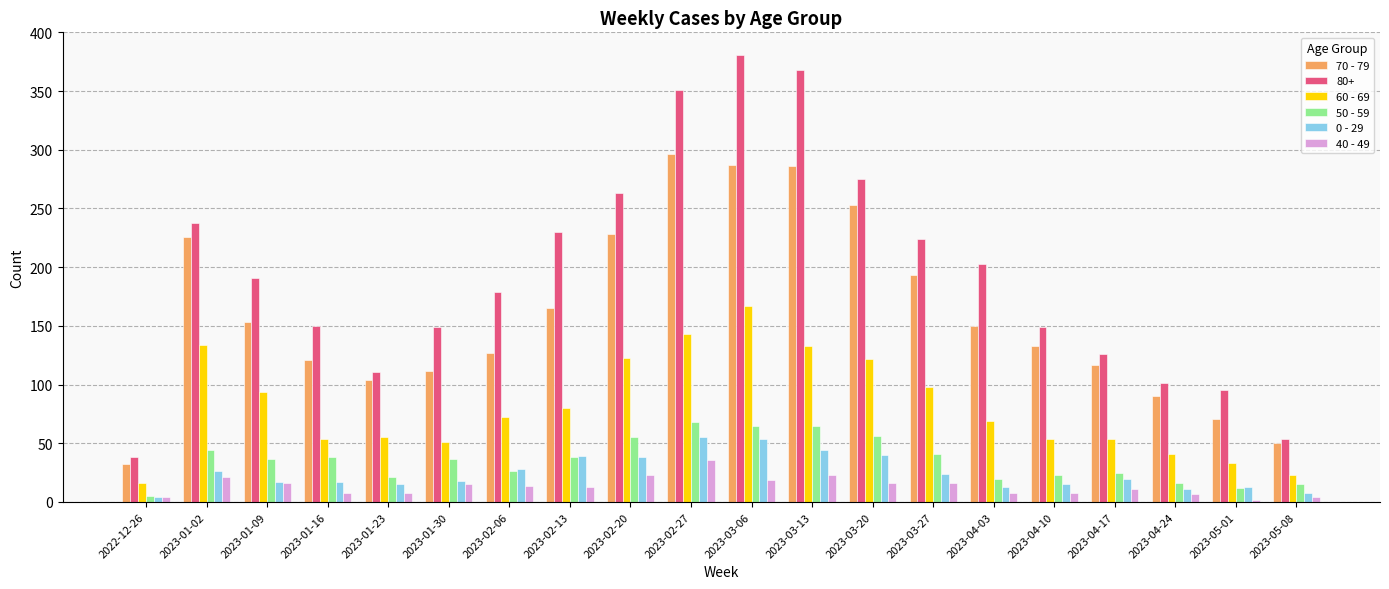

What is the difference between the 70 - 79 values at 2023-01-09 and 2023-02-06?

26